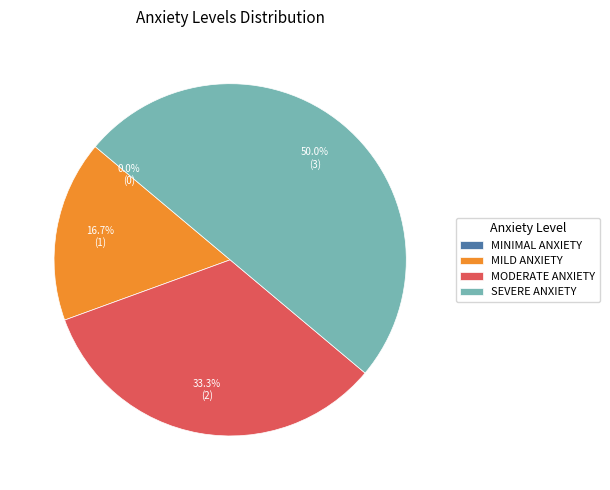

Does MILD ANXIETY represent more than half of the total?

No